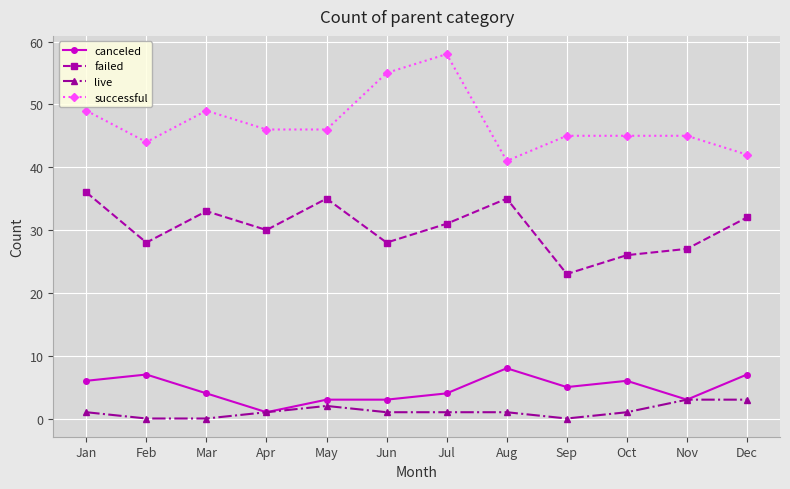

What is the approximate value of successful at Apr?

46